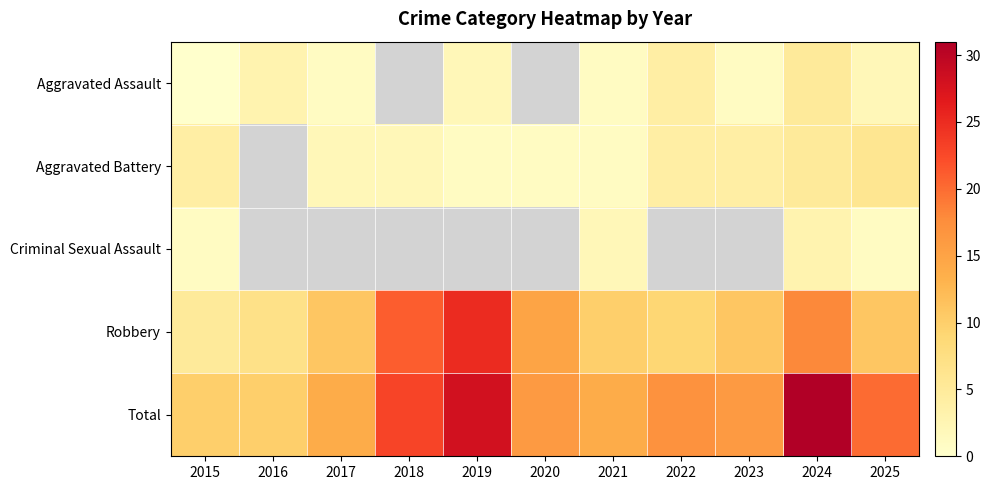

Between 2023 and 2022, which is larger?

2022